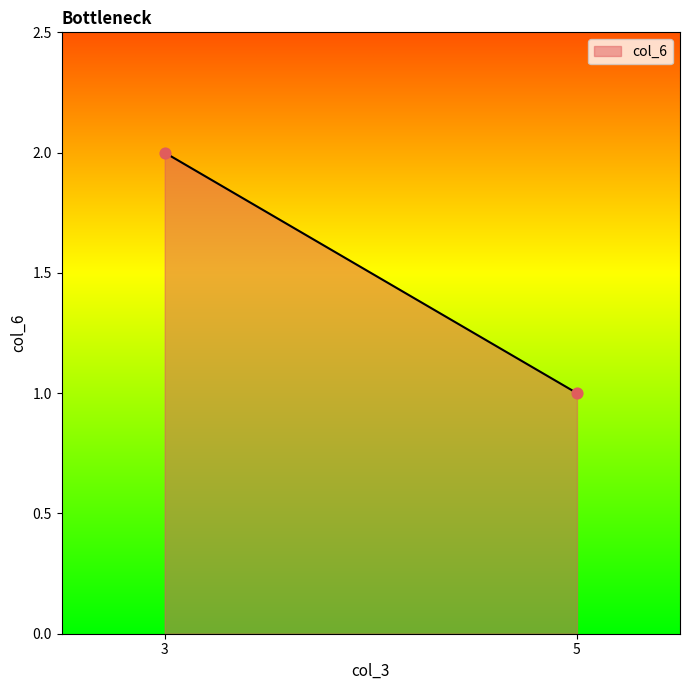

What is the average X value?

4